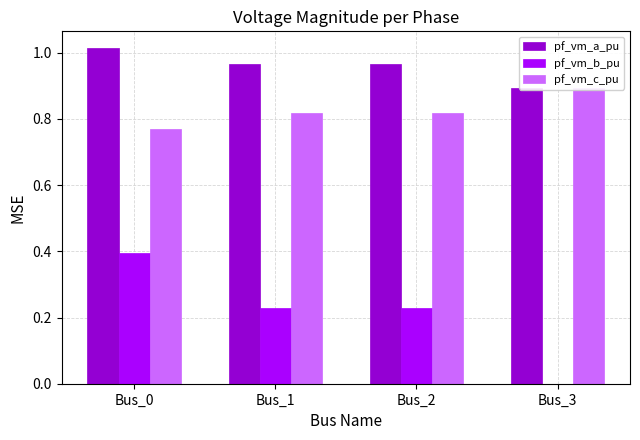

How many bars are there in total?

12